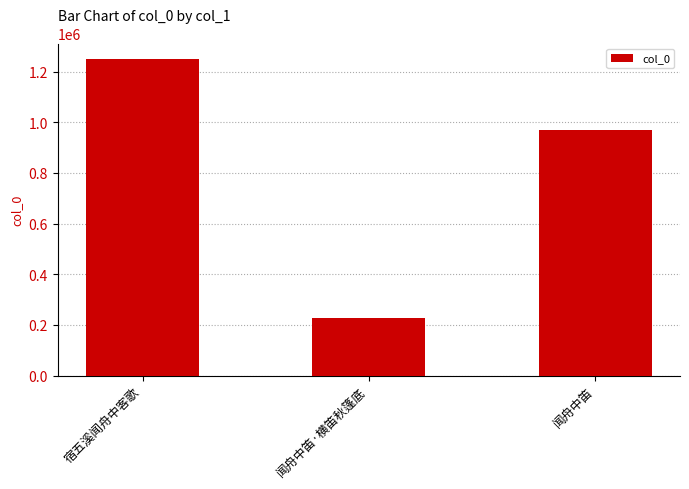

What position from the left is 宿五溪闻舟中客歌?

1